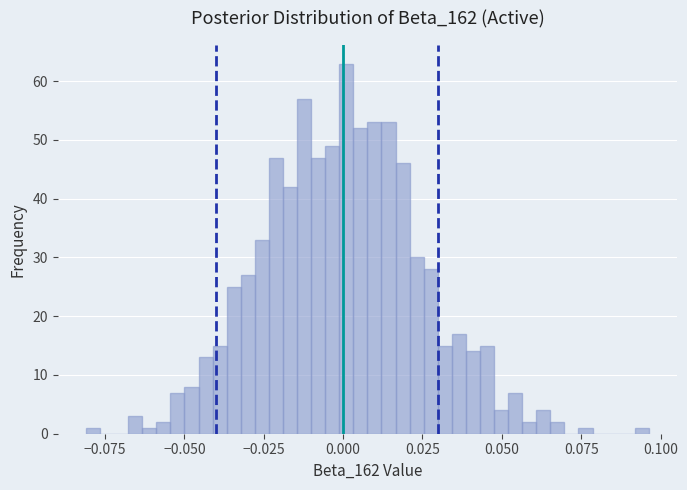

Read against the x-axis, roughly where is the centre of the tallest bar?

0.000